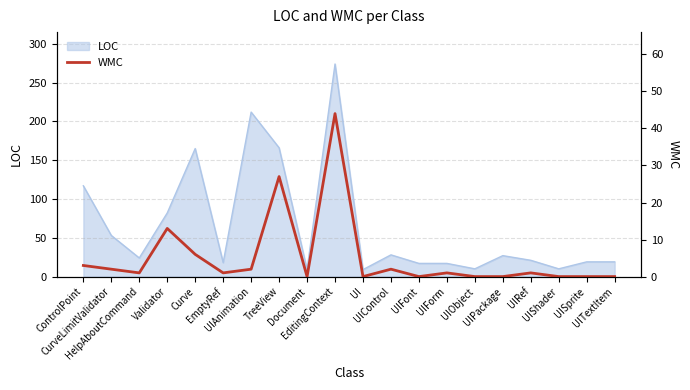

How many points are higher than both their immediate neighbors (excluding endpoints)?

6